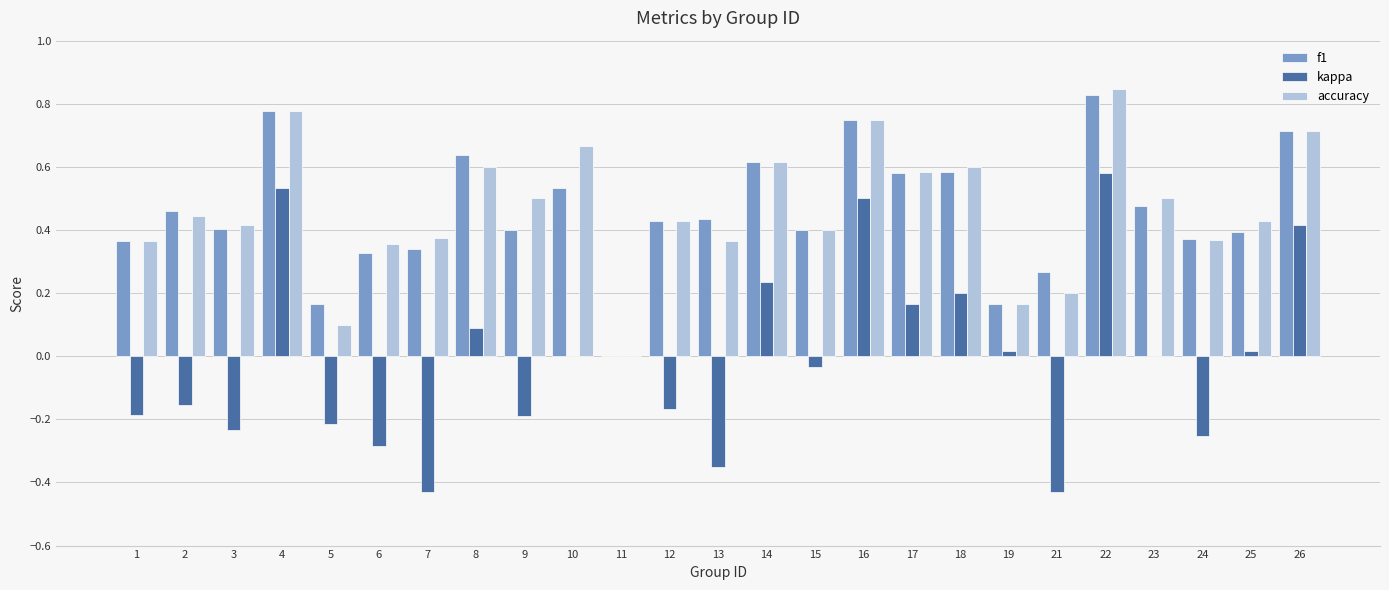

At which category does the chart reach its peak across all series?

22